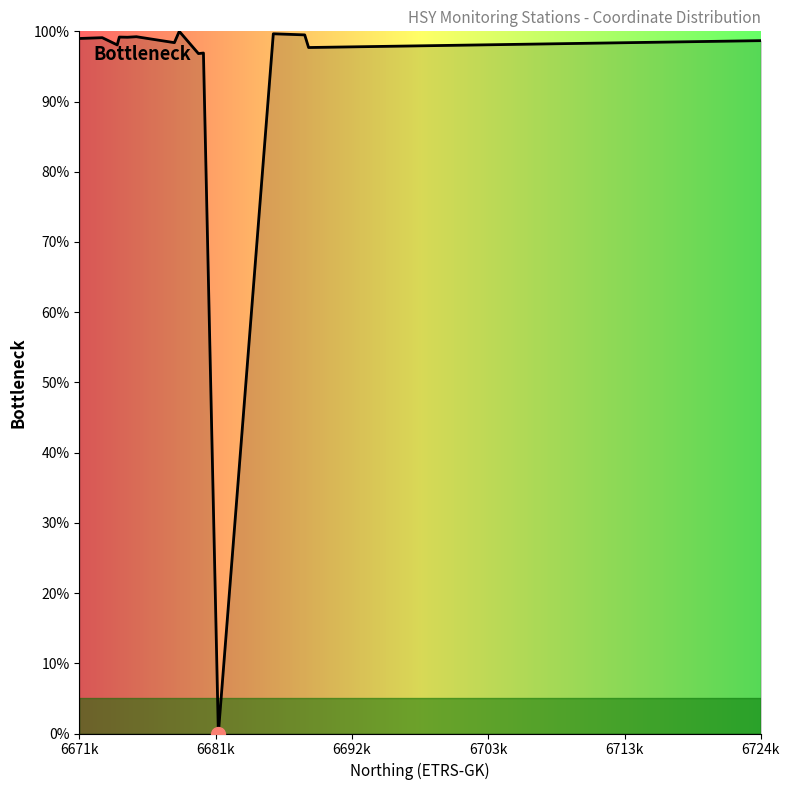

What is the greatest value displayed?

100.0